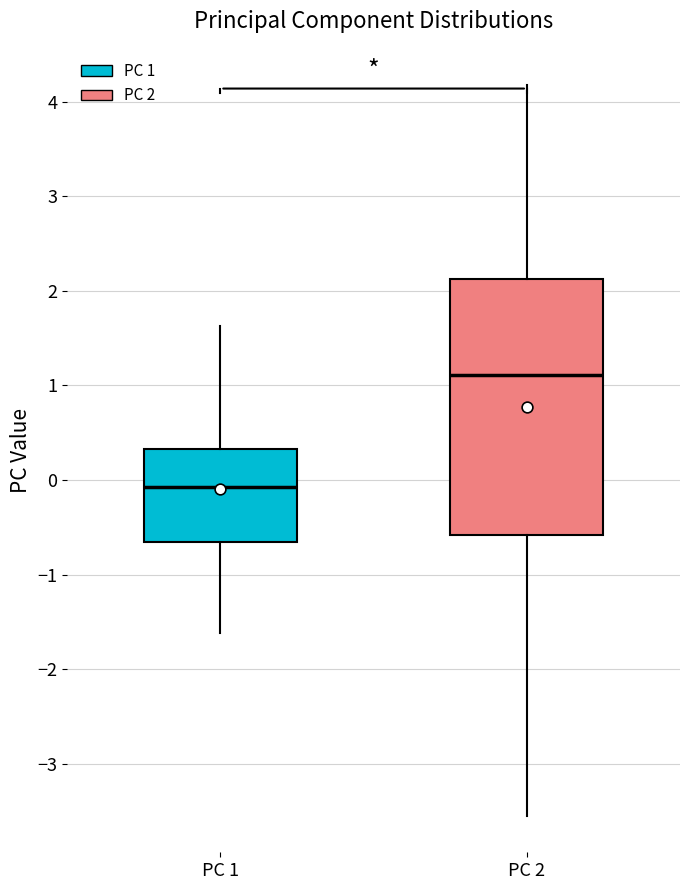

Where does the median line of the box for PC 2 sit on the y-axis? The values are not printed on the chart, so give them approximately, as read against the axis.

1.1